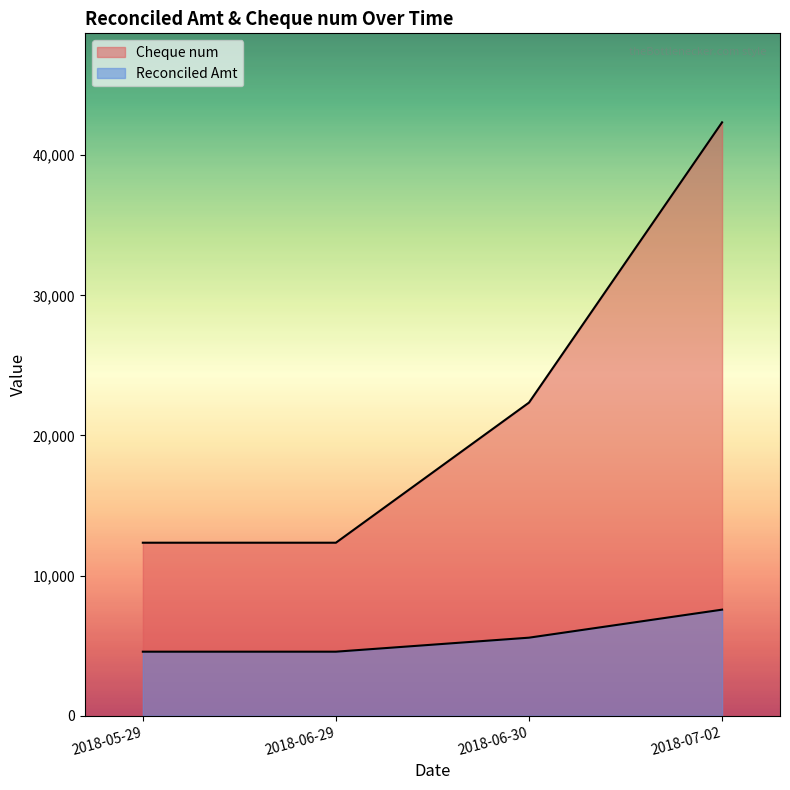

What is the value of the Reconciled Amt point at the 4th from the left?

7567.9